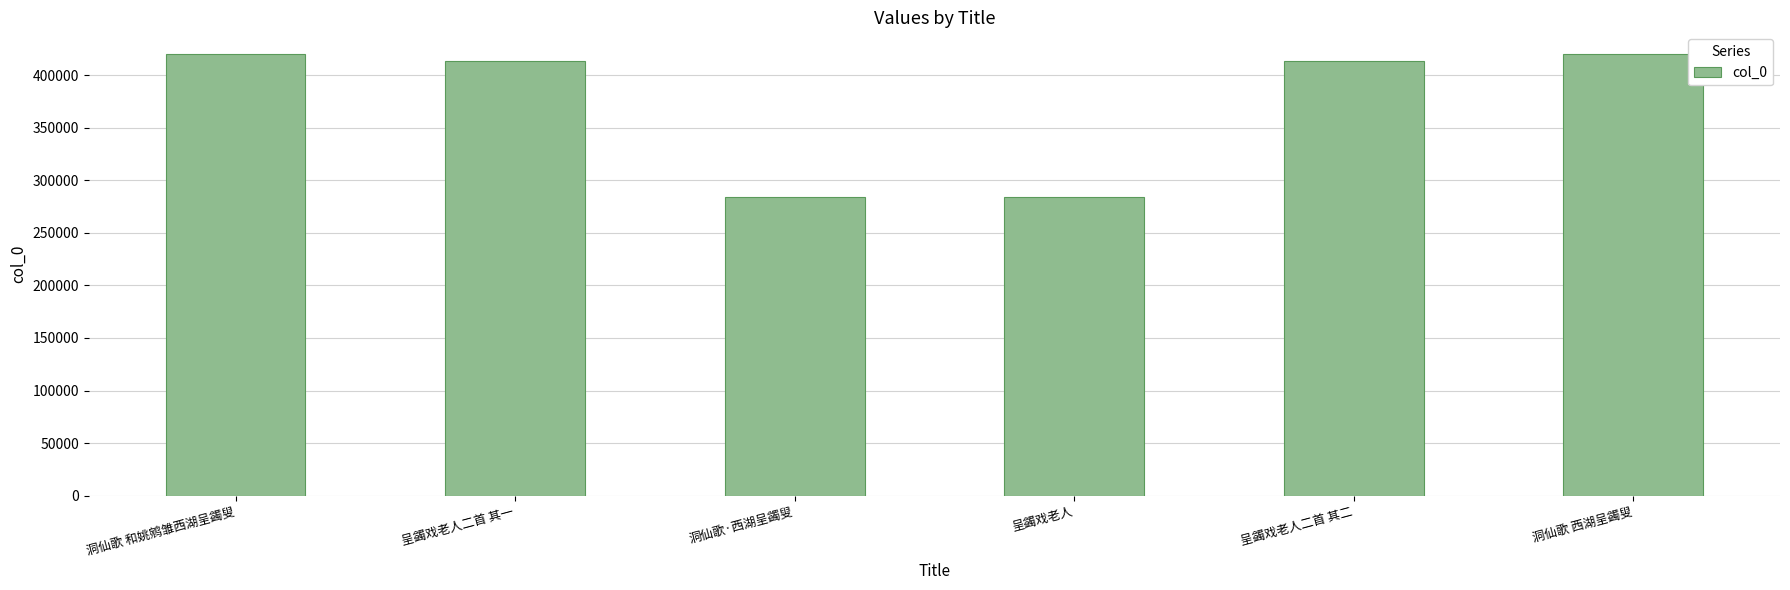

At which label does the data first exceed 413565?

洞仙歌 和姚鹓雏西湖呈蠲叟